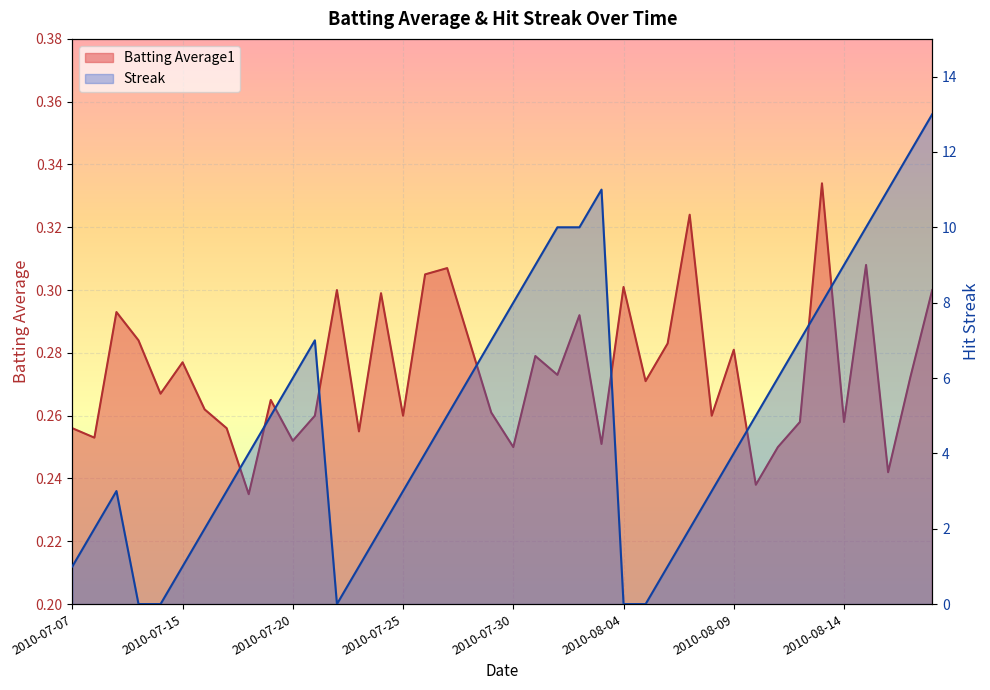

At how many categories does at least one series exceed 6?

14